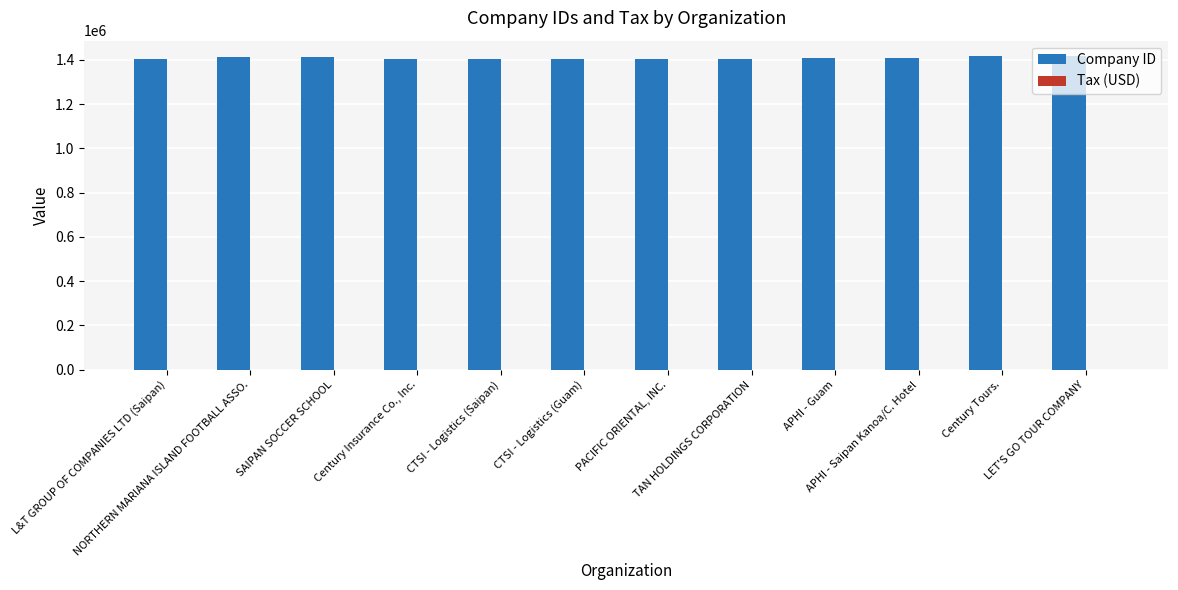

What is the maximum value for Company ID?

1415267.0